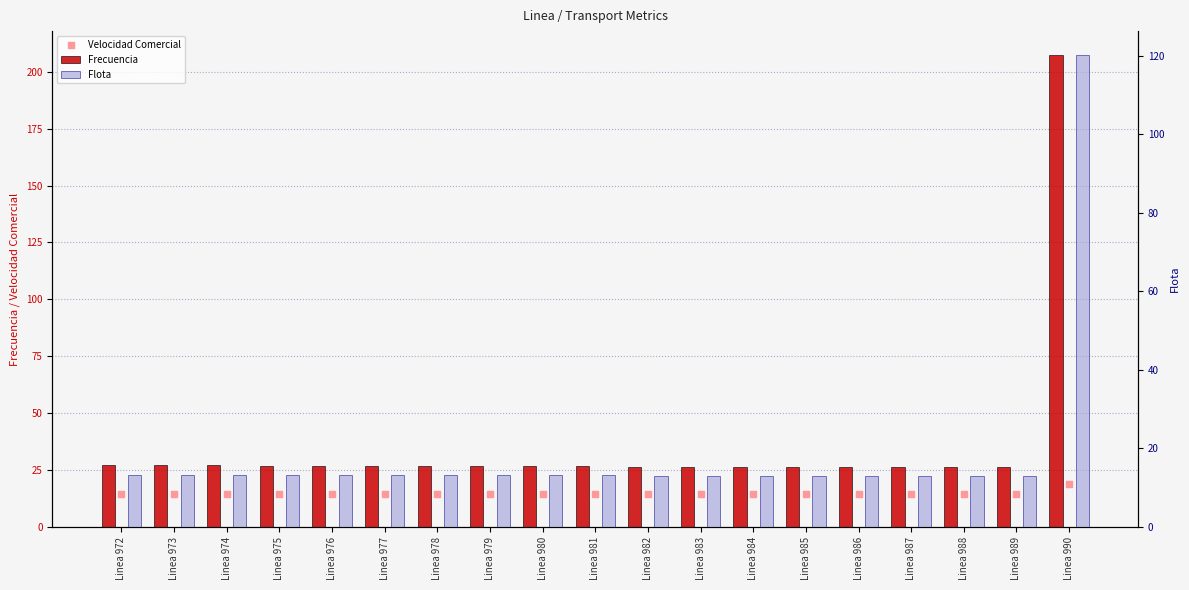

Is the value of Velocidad Comercial at Linea 986 greater than the value of Frecuencia at Linea 979?

No